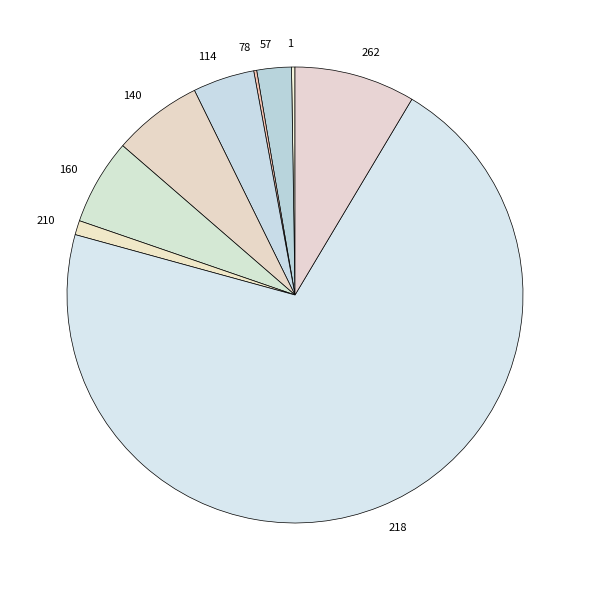

True or false: 262 accounts for 9% of the total.

True